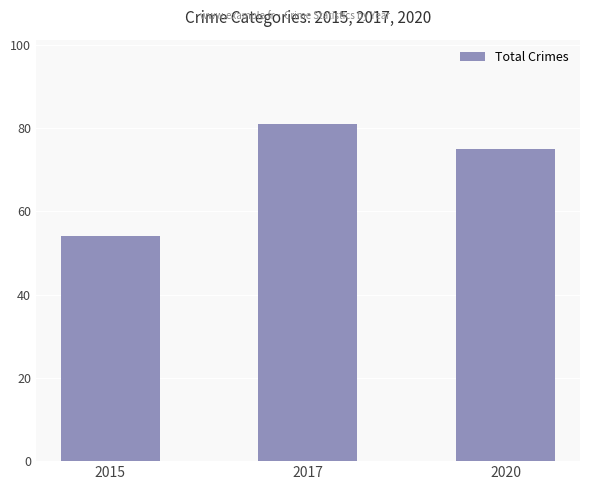

How many data points are less than 75?

1